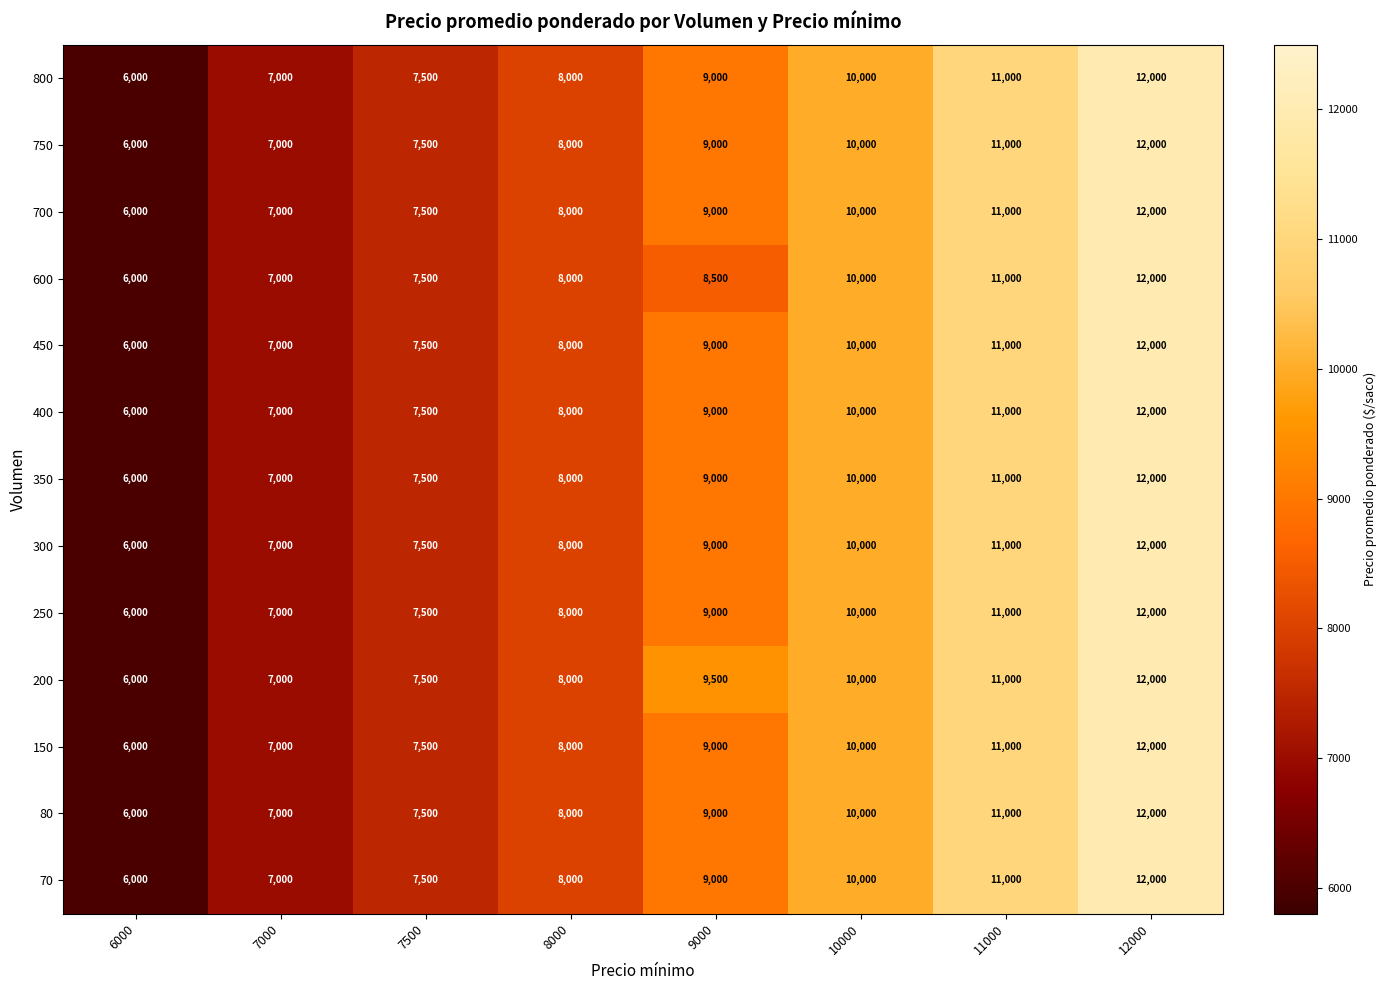

Which category has the lowest value across all series?

6000